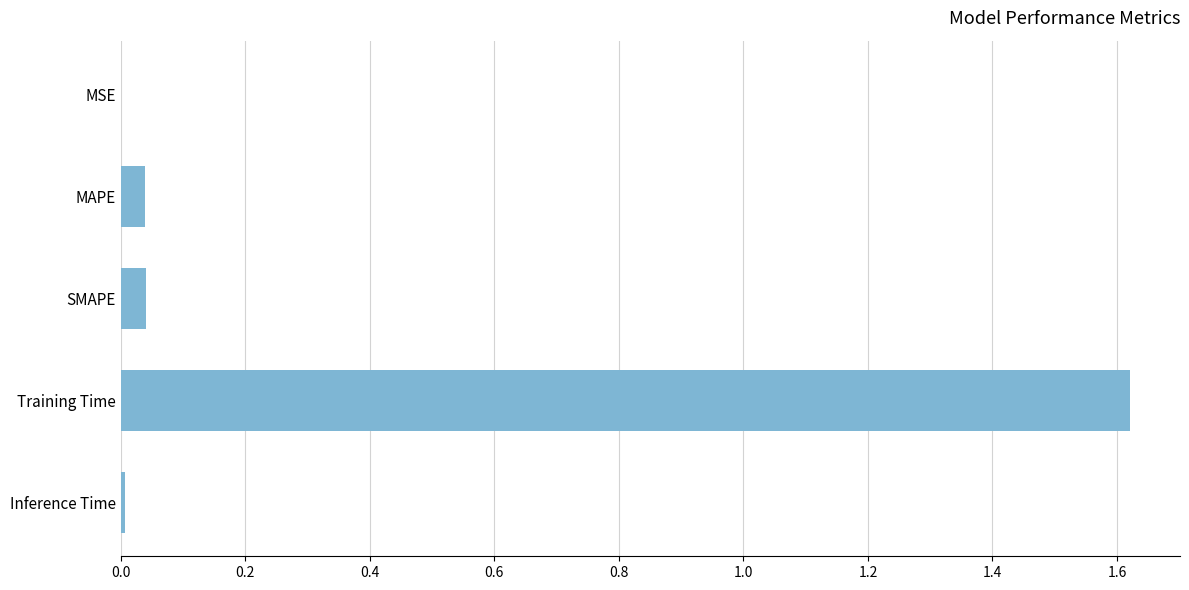

Are the bars horizontal?

Yes